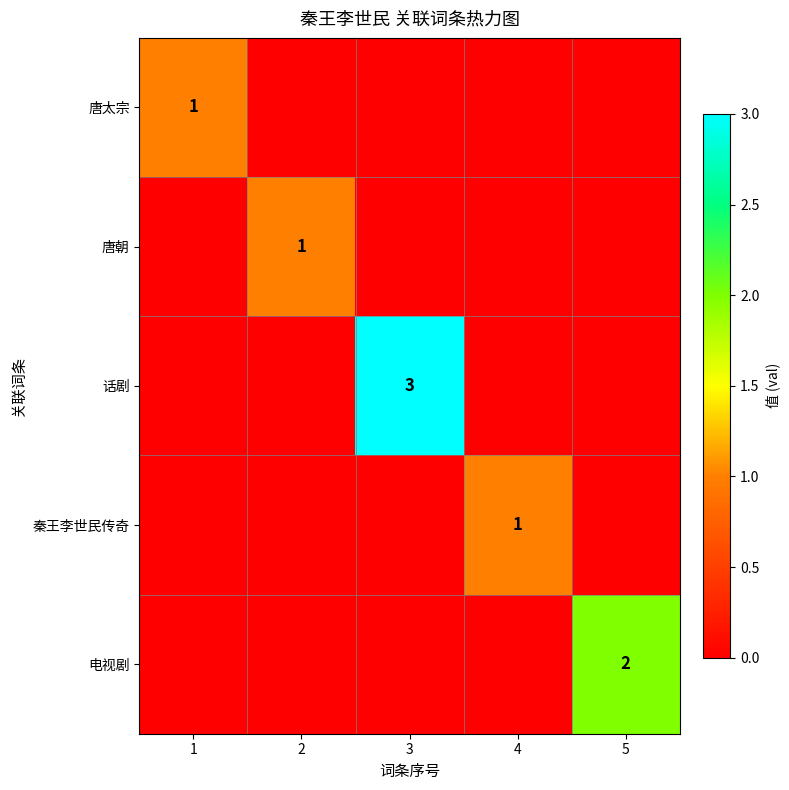

Between 2 and 1, which is larger?

1